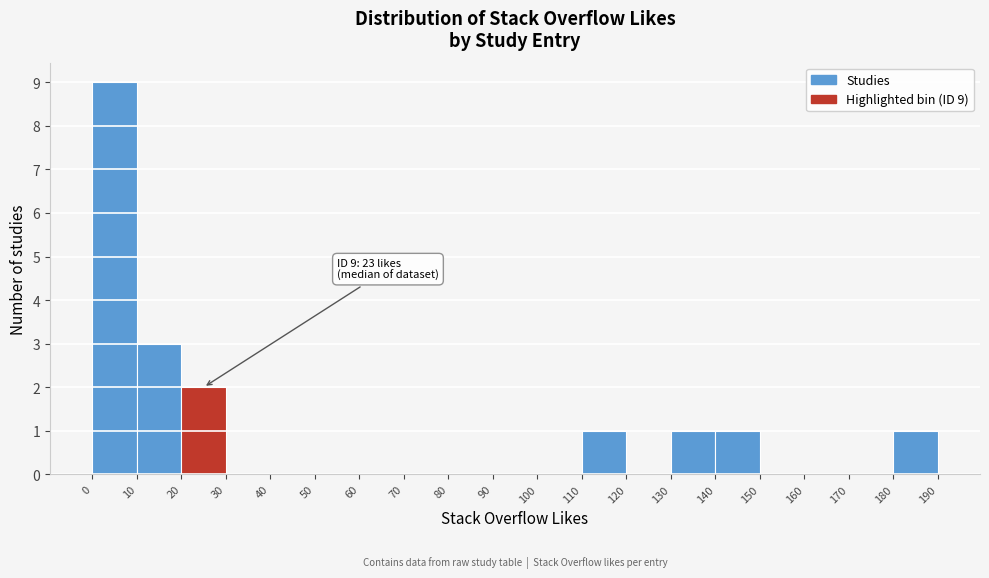

Which range on the x-axis has the tallest bar?

0 to 10